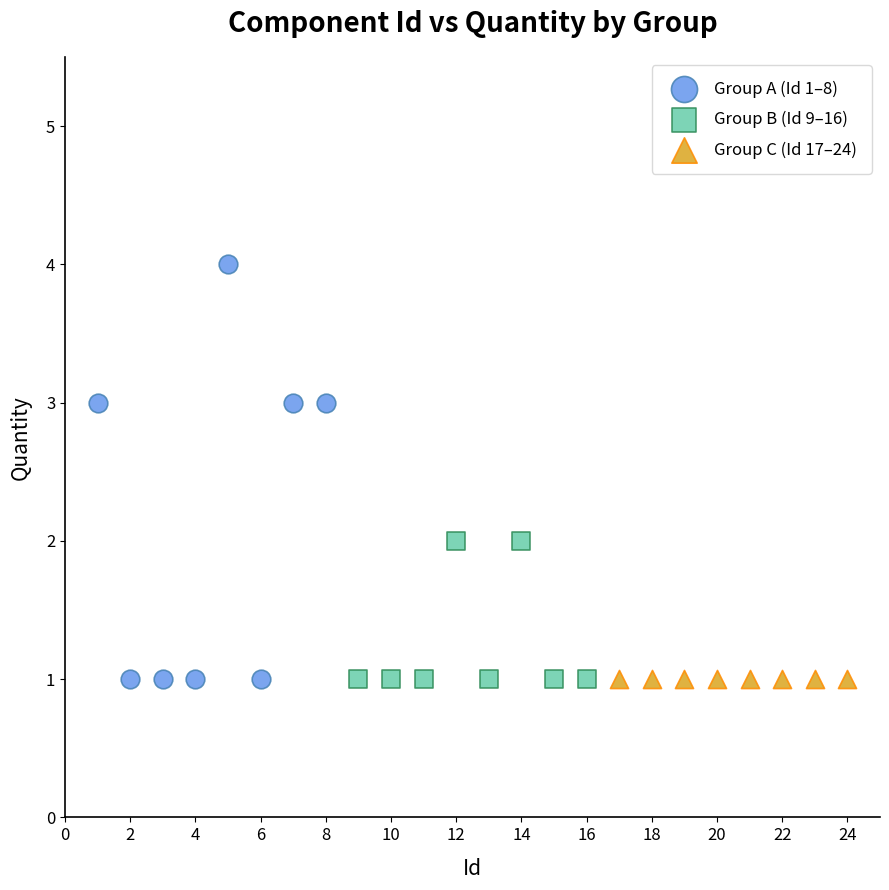

Which series reaches the maximum Y coordinate?

Group A (Id 1–8)